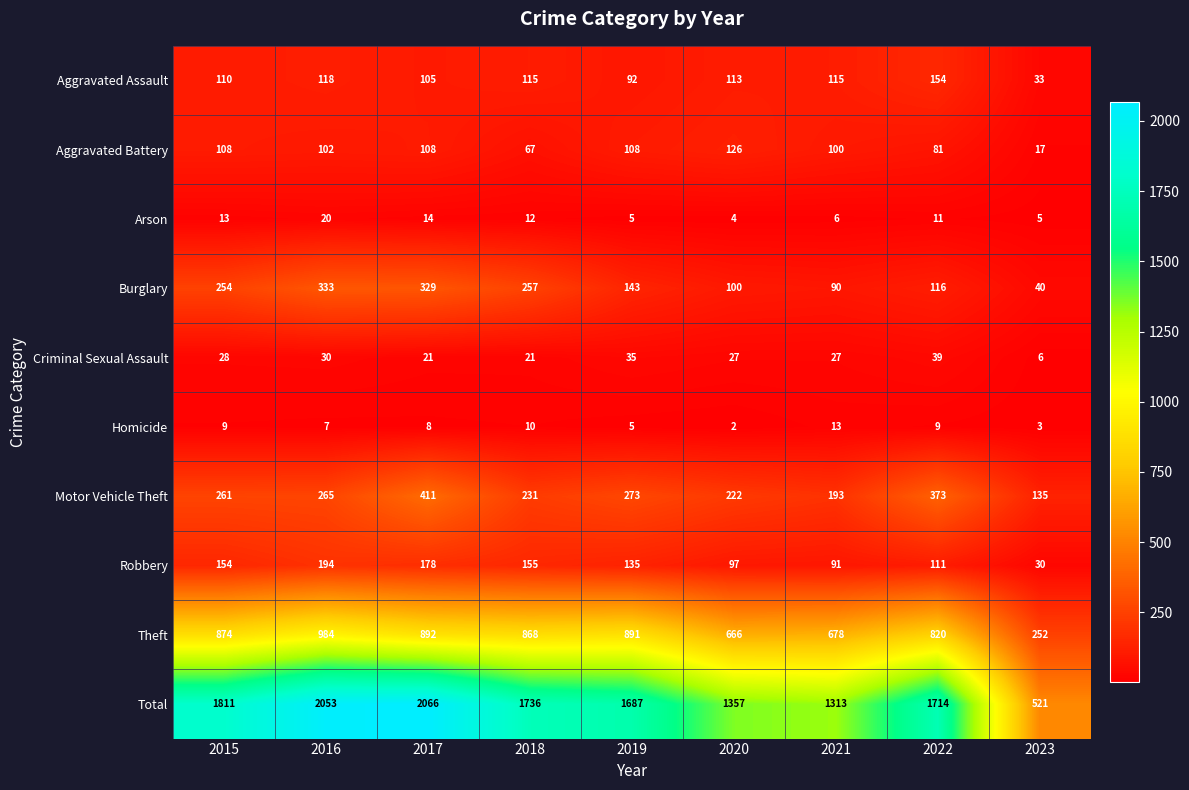

Read the Motor Vehicle Theft value at 2023.

135